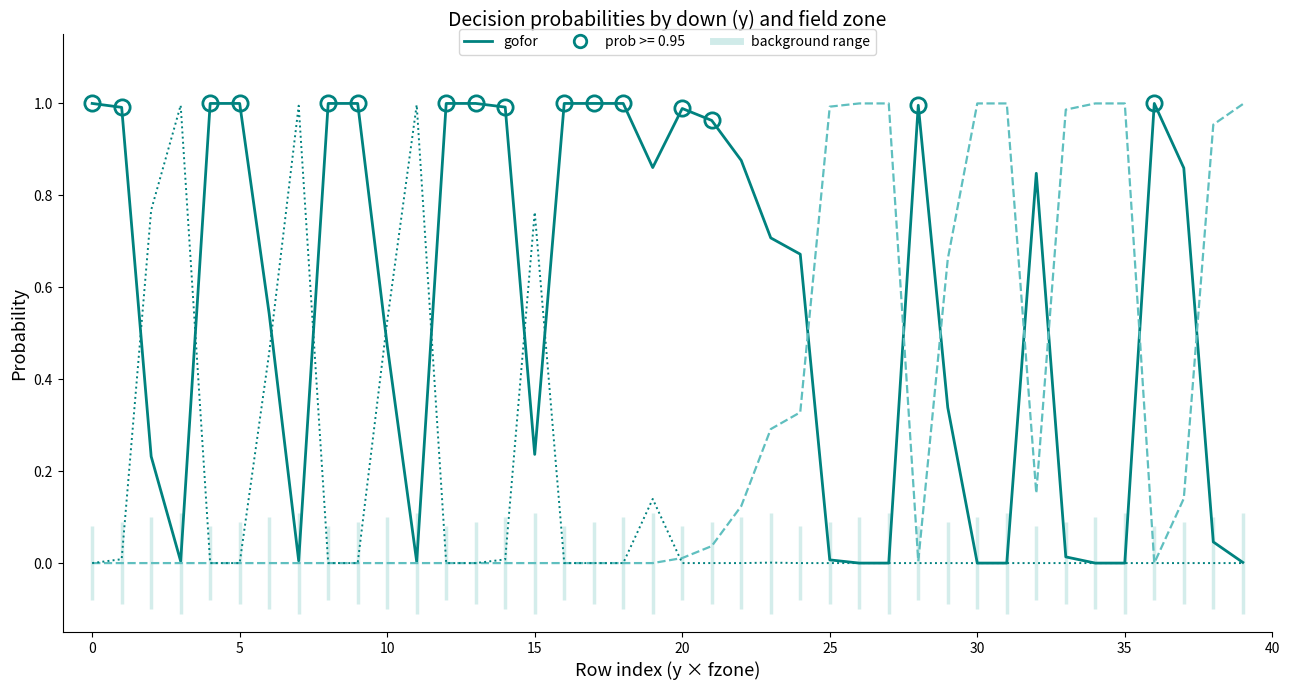

How many lines are shown in the chart?

3